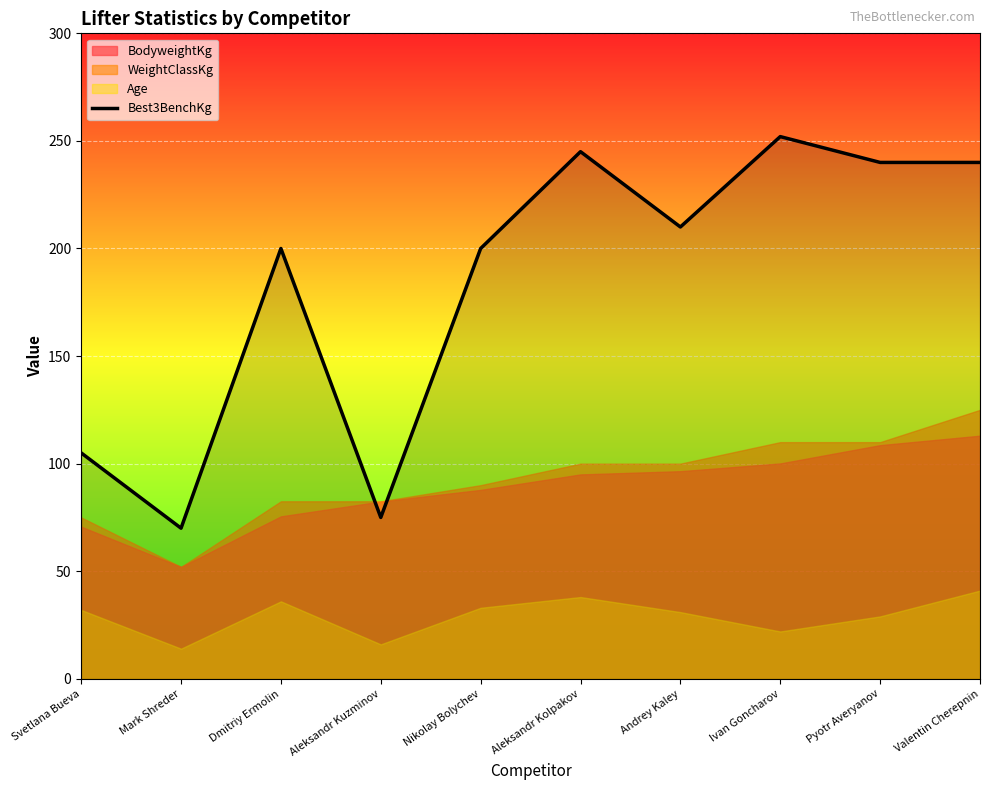

What is the greatest value displayed?

252